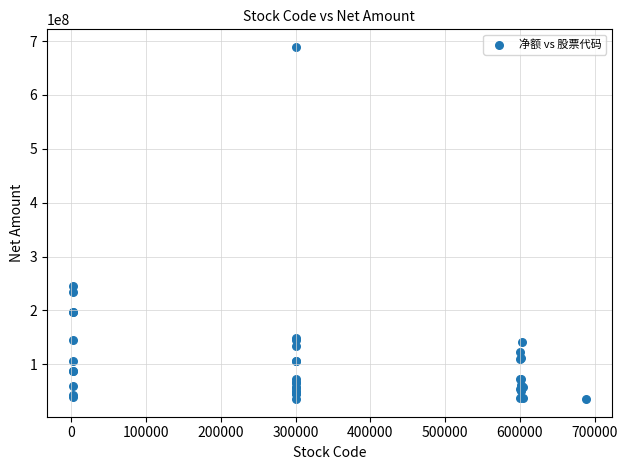

What Y value in the scatter plot is closest to 362321919?

245120399